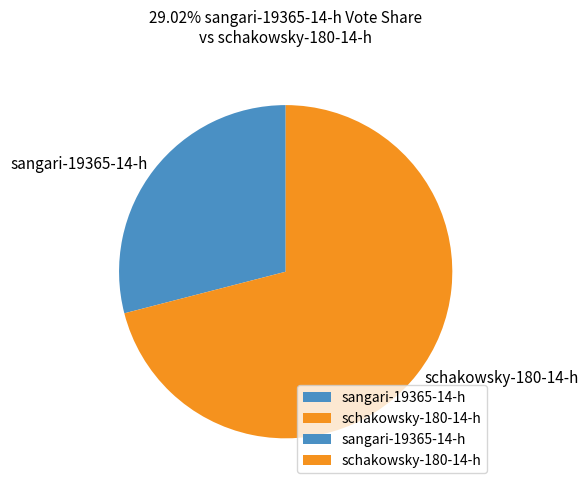

Is it true that schakowsky-180-14-h is 62% of the pie?

False